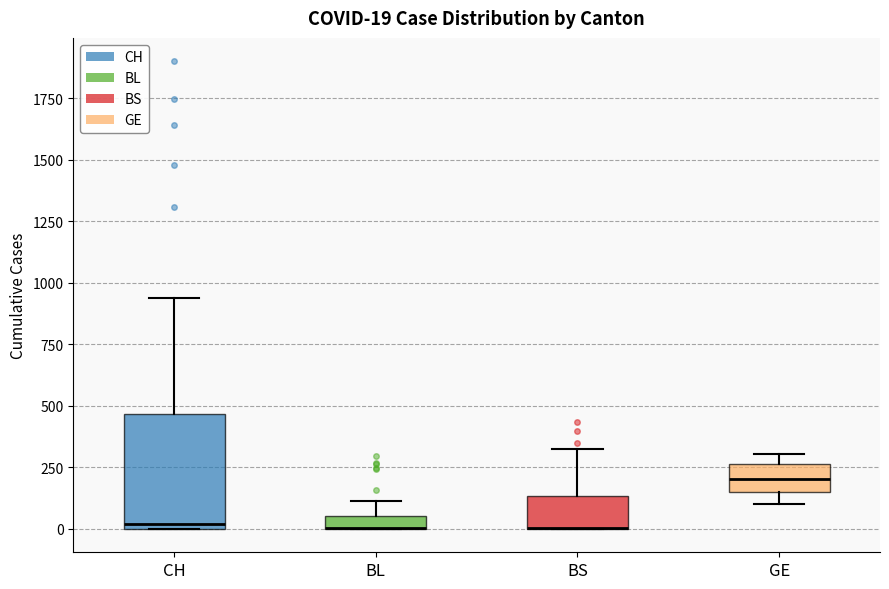

Which box is the tallest, from its lower edge to its upper edge?

CH